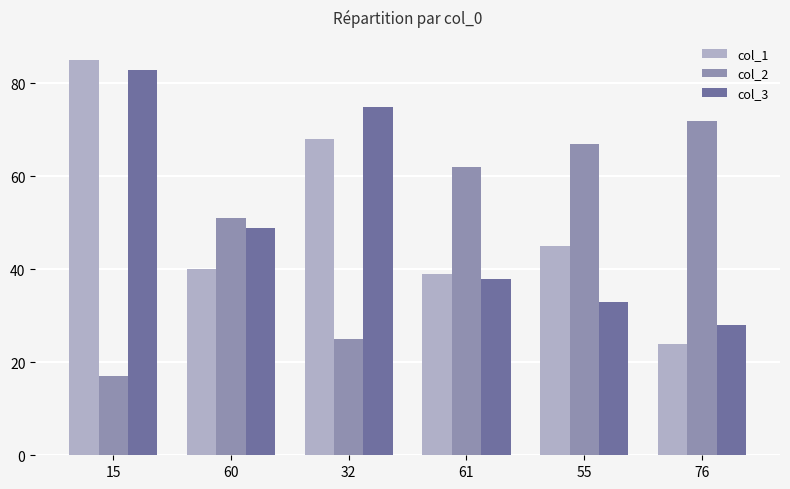

Is it true that col_2 equals 51 at 60?

True